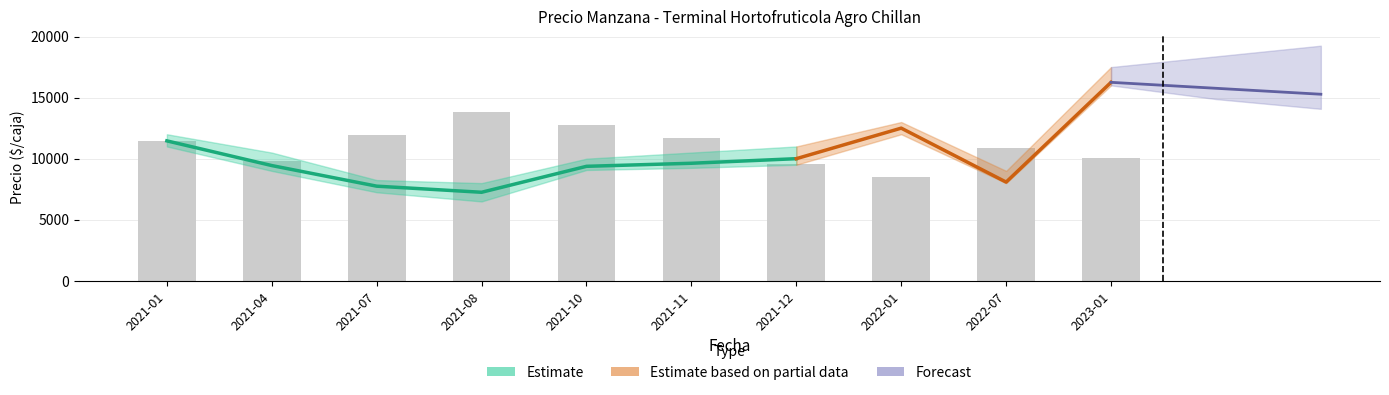

What is the spread (max minus min) of values at 2021-12?

1500